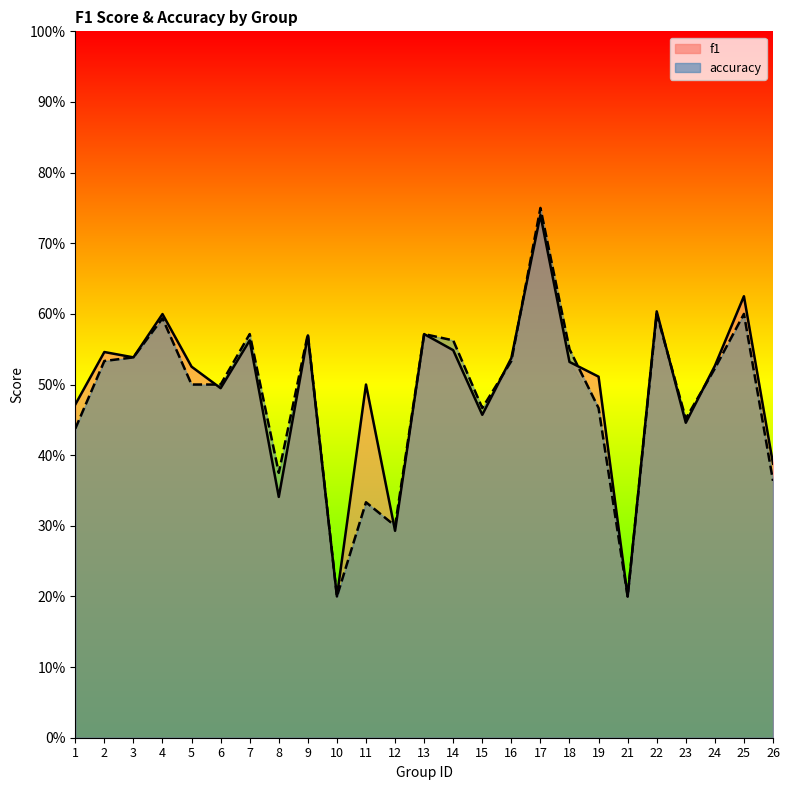

What value does the accuracy series have at 7?

0.6